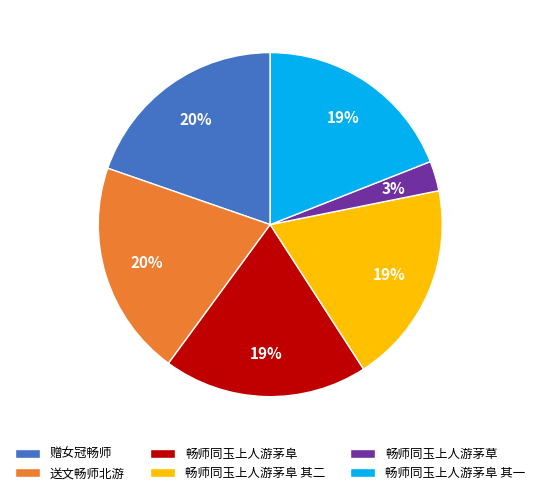

Does 赠女冠畅师 account for over 50% of the chart?

No